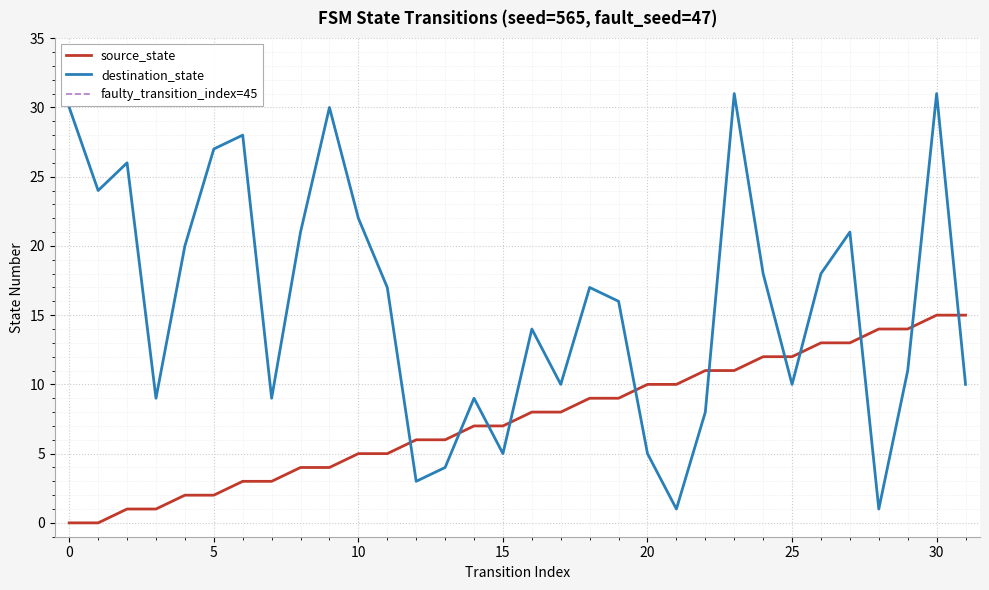

What is the average value of the source_state series?

8